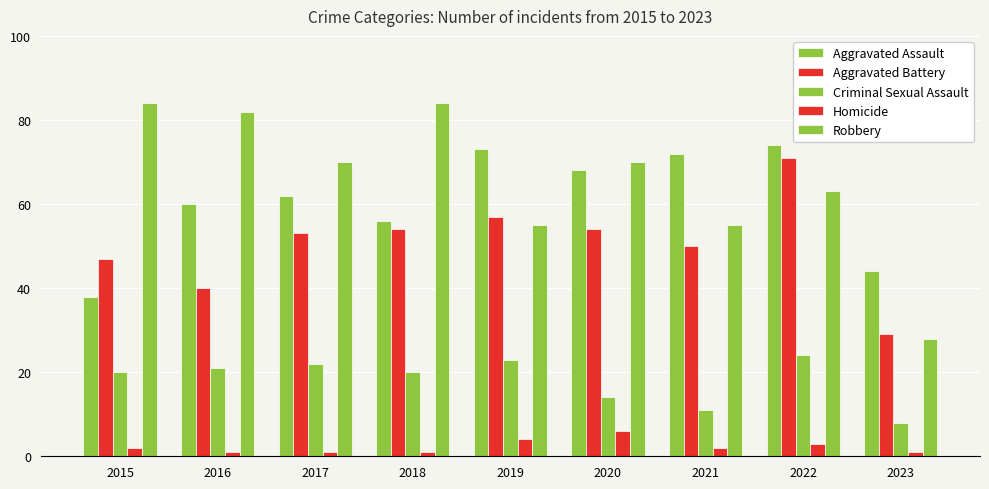

Which series has the largest range (max minus min)?

Robbery